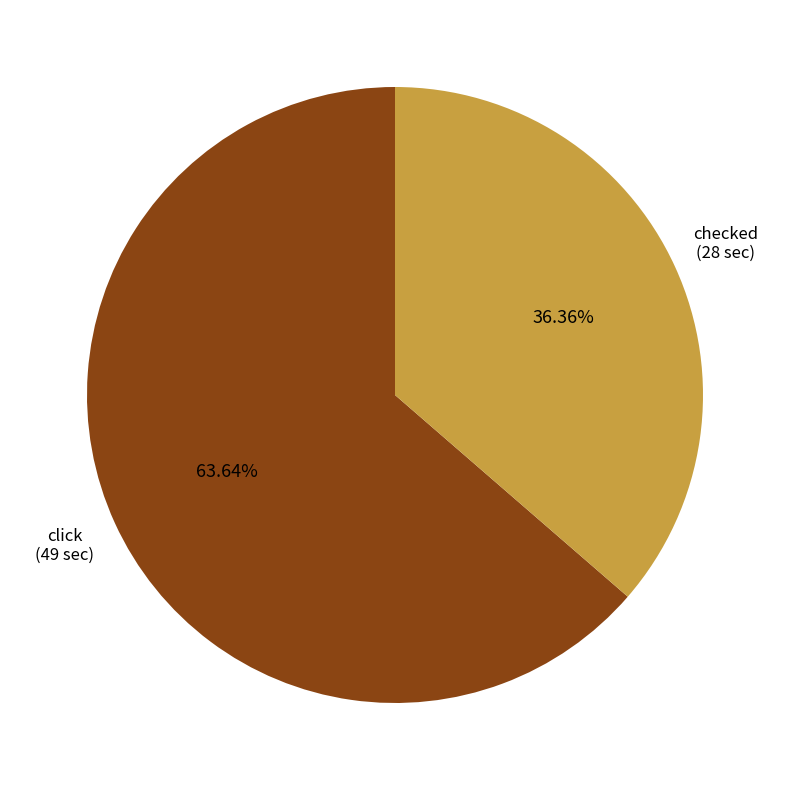

Is there a majority slice in this chart?

Yes